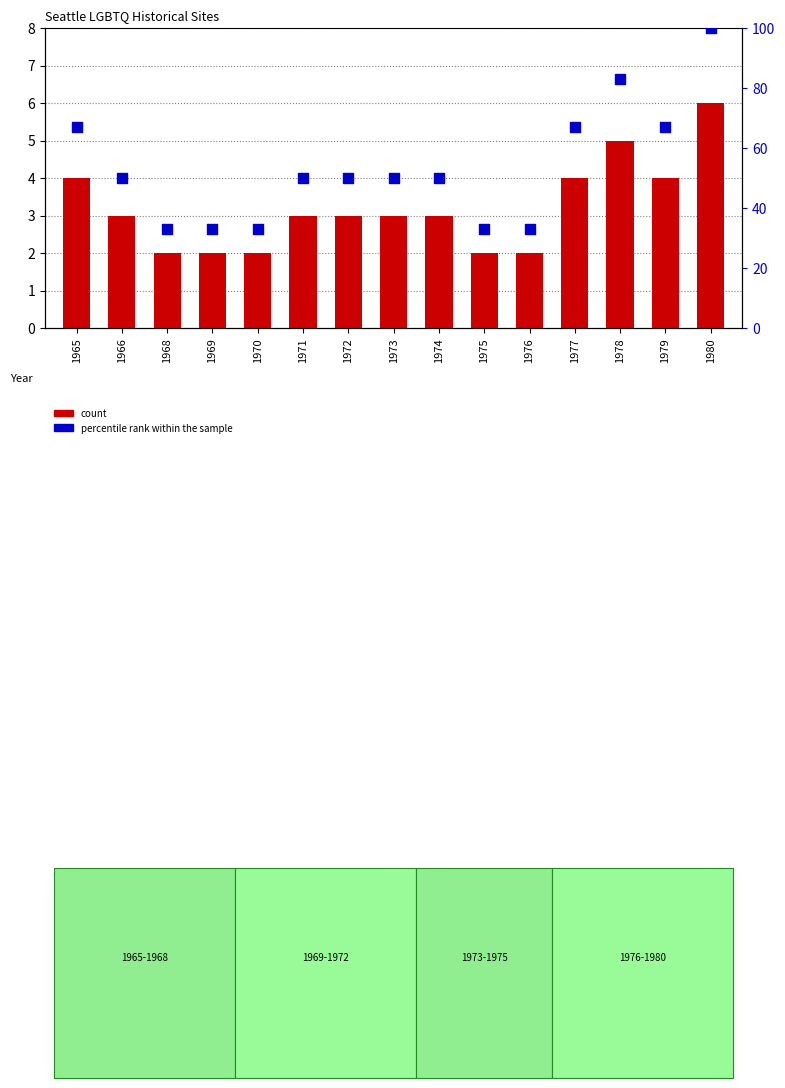

Is the value of percentile rank within the sample at 1969 greater than the value of count at 1975?

Yes